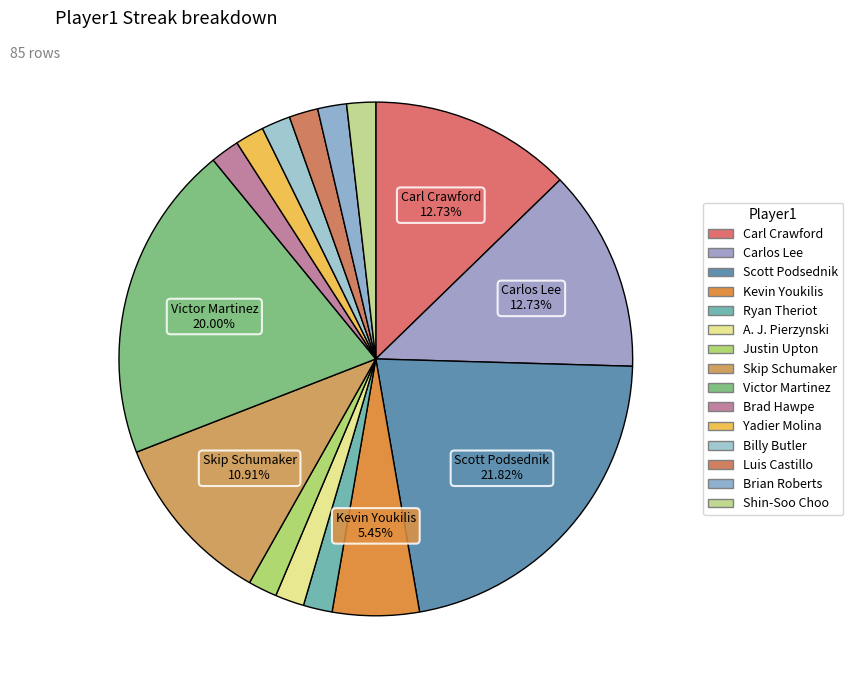

Count the number of slices in the pie.

15